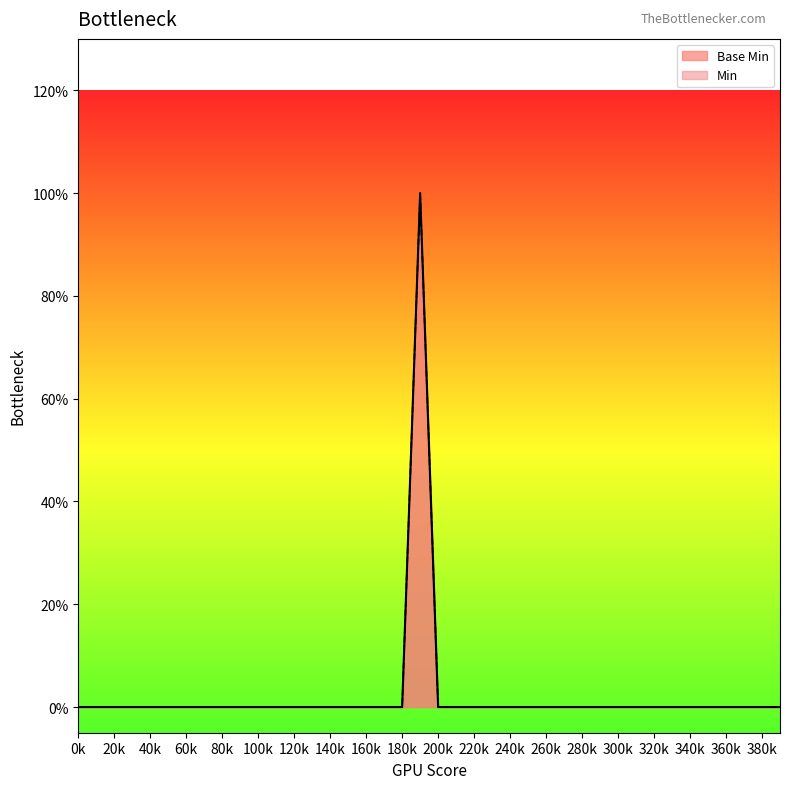

Does the chart display data point markers on the line(s)?

No